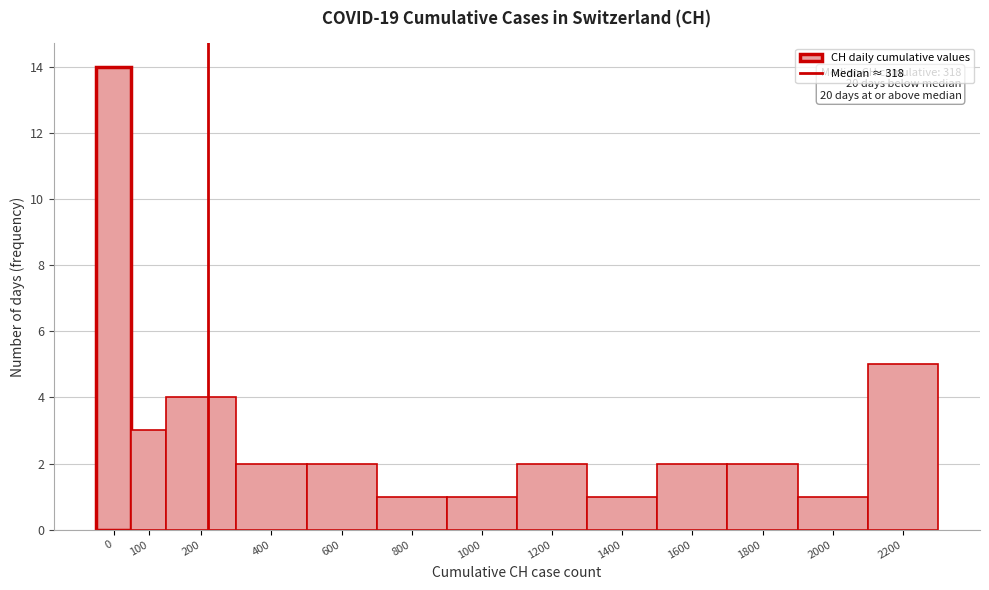

Reading right to left, transcribe all the data shown in this chart.

5	1	2	2	1	2	1	1	2	2	4	3	14